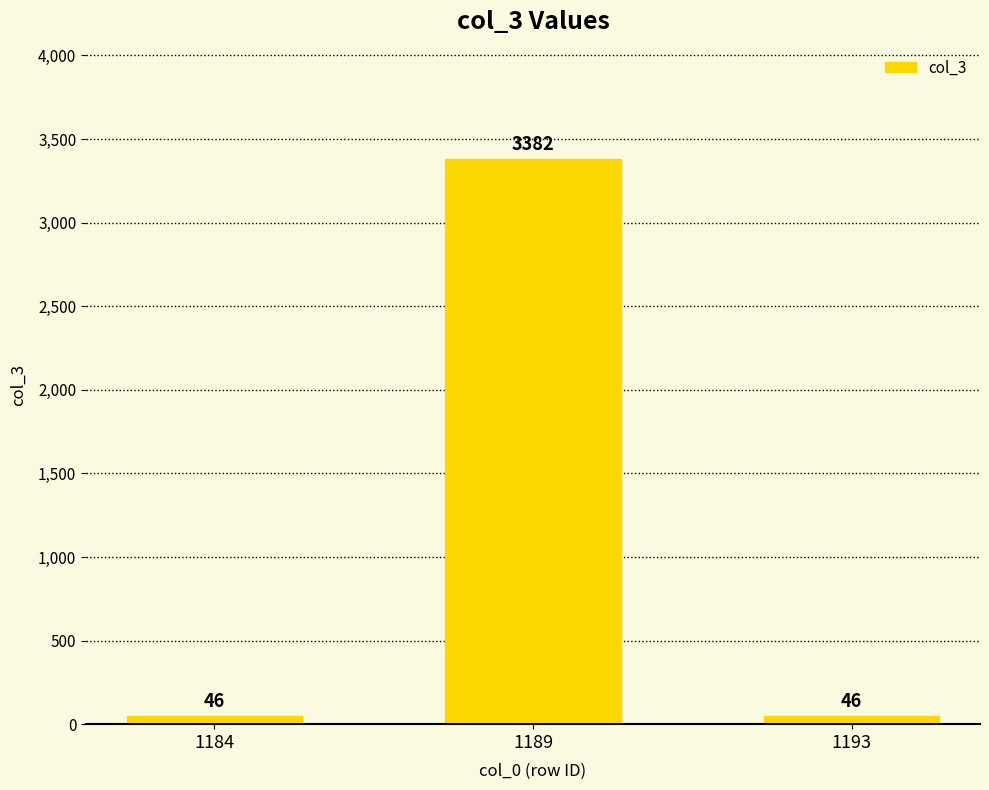

Approximately how many times larger is the value at 1189 compared to 1193?

73.5